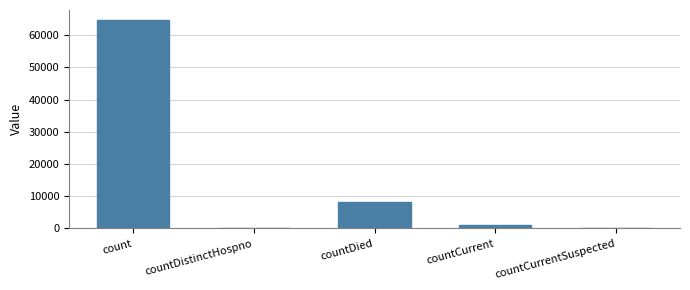

What is the sum of all values?

74127